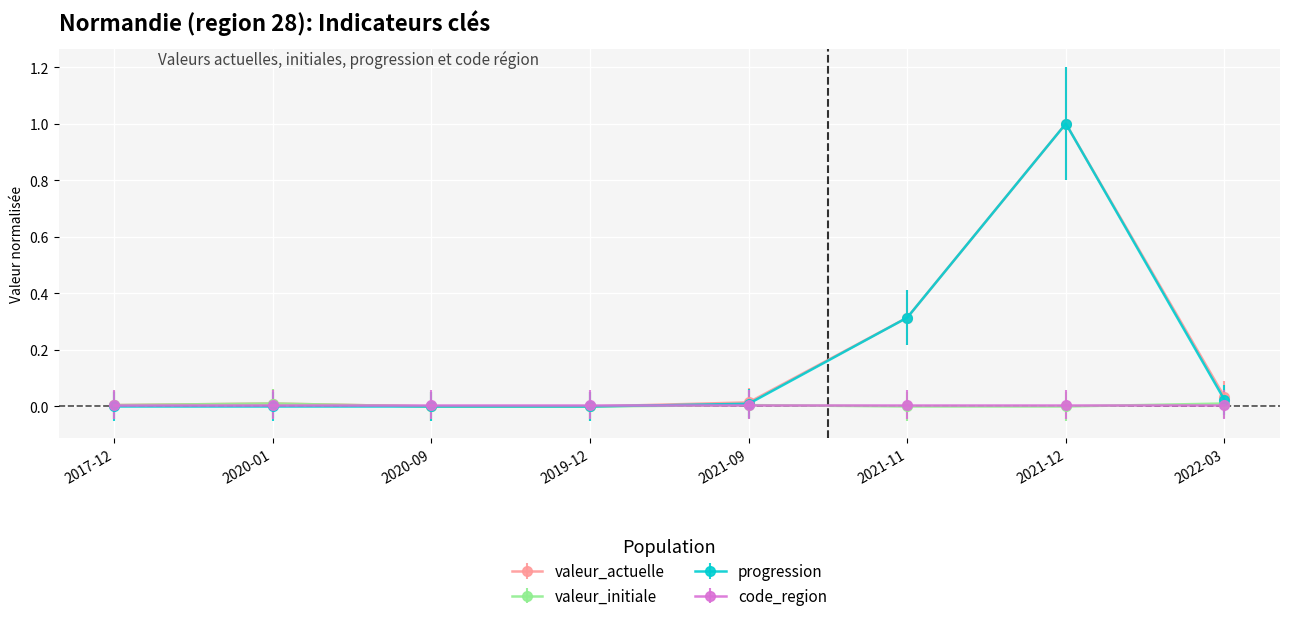

Does the chart have visible grid lines?

Yes